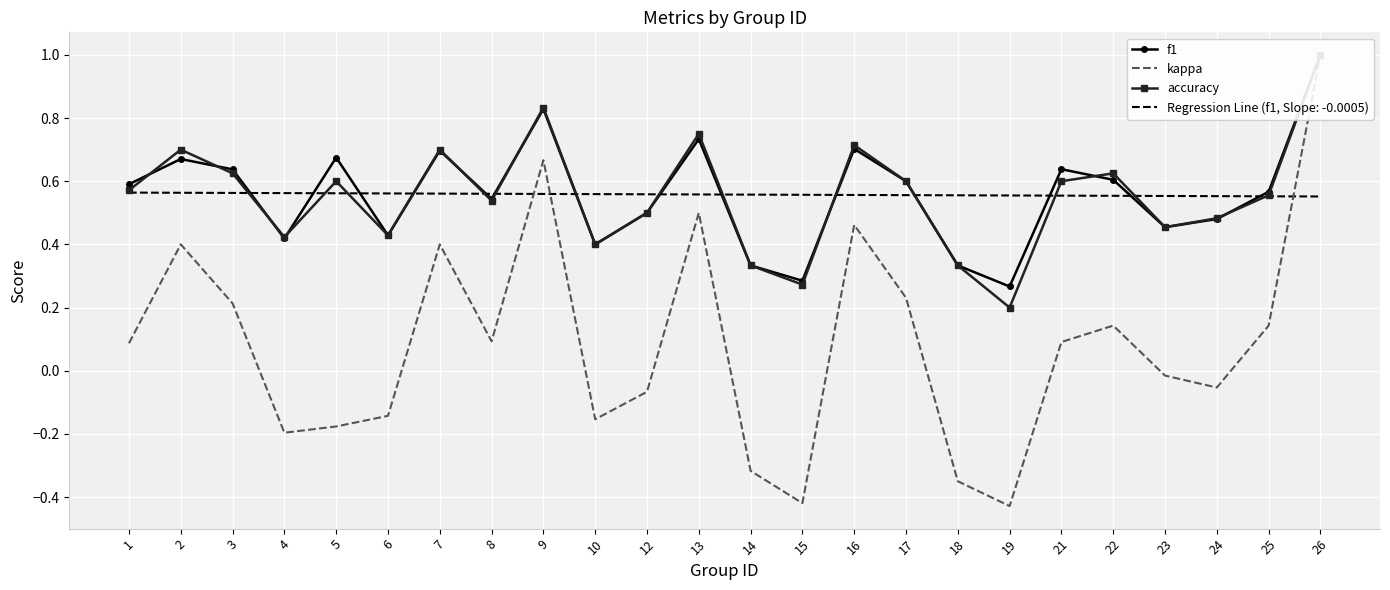

At 25, list the series in order from largest to smallest.

f1, accuracy, kappa